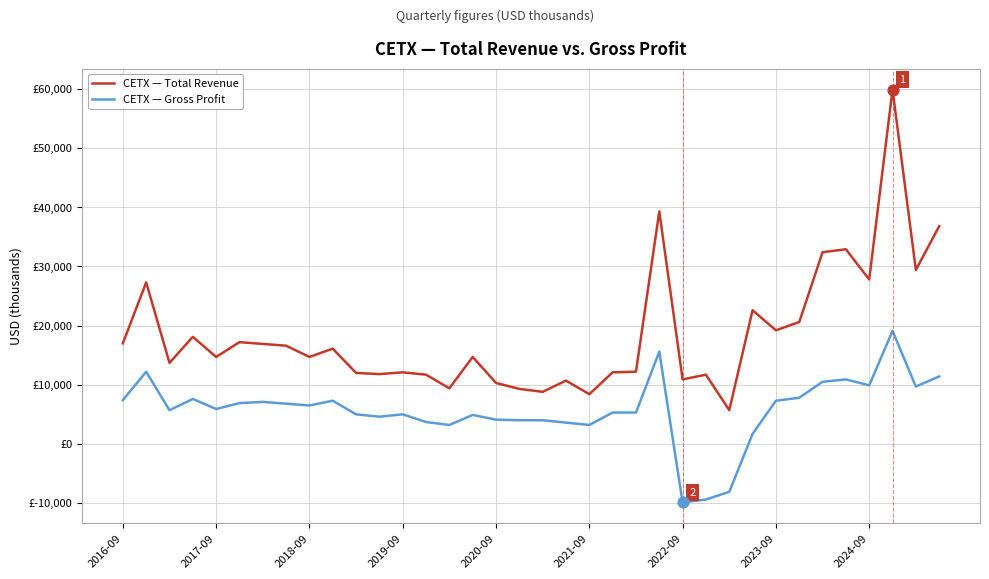

Is this an area chart (filled region under the line)?

No